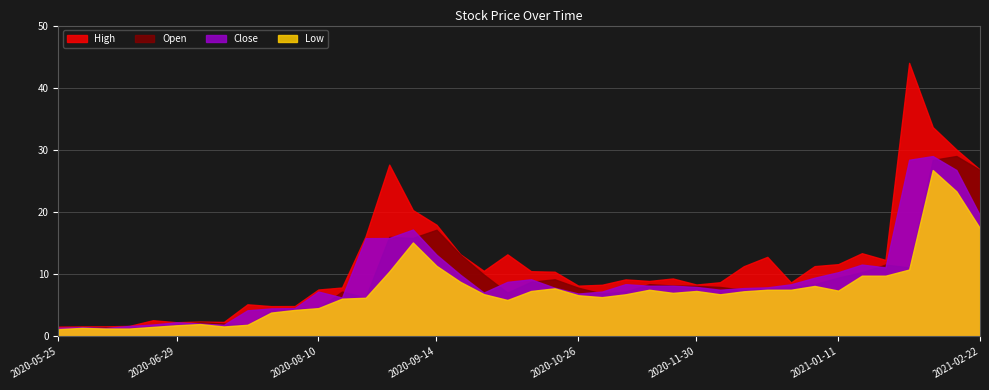

Which label corresponds to the smallest value in the chart?

2020-05-25